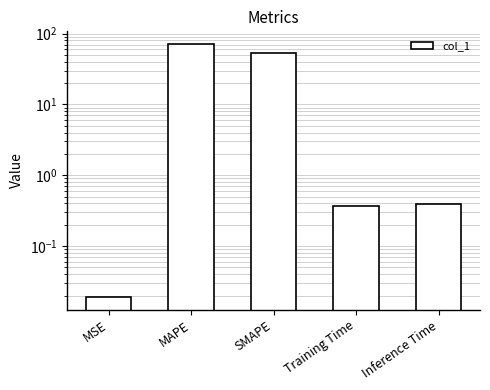

Rank the categories by value from highest to lowest.

MAPE, SMAPE, Inference Time, Training Time, MSE